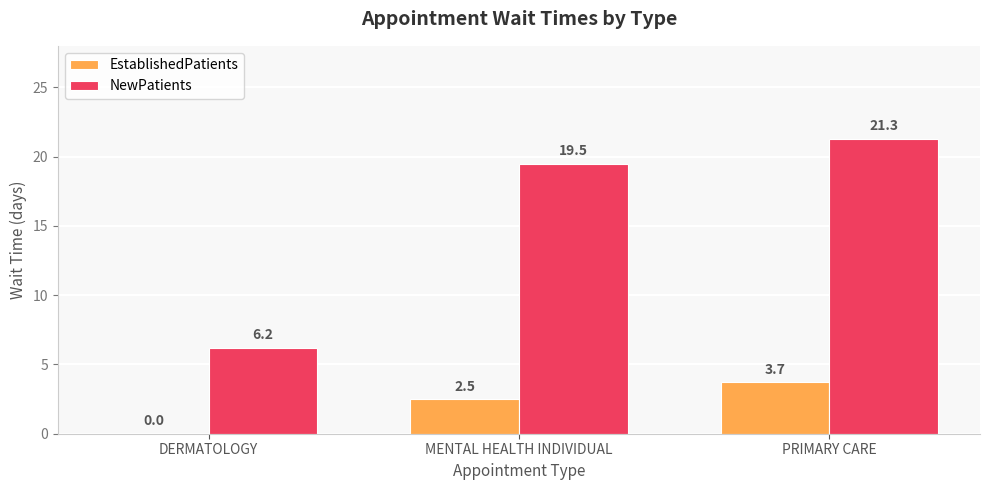

The value of EstablishedPatients at PRIMARY CARE is 1.3. True or false?

False